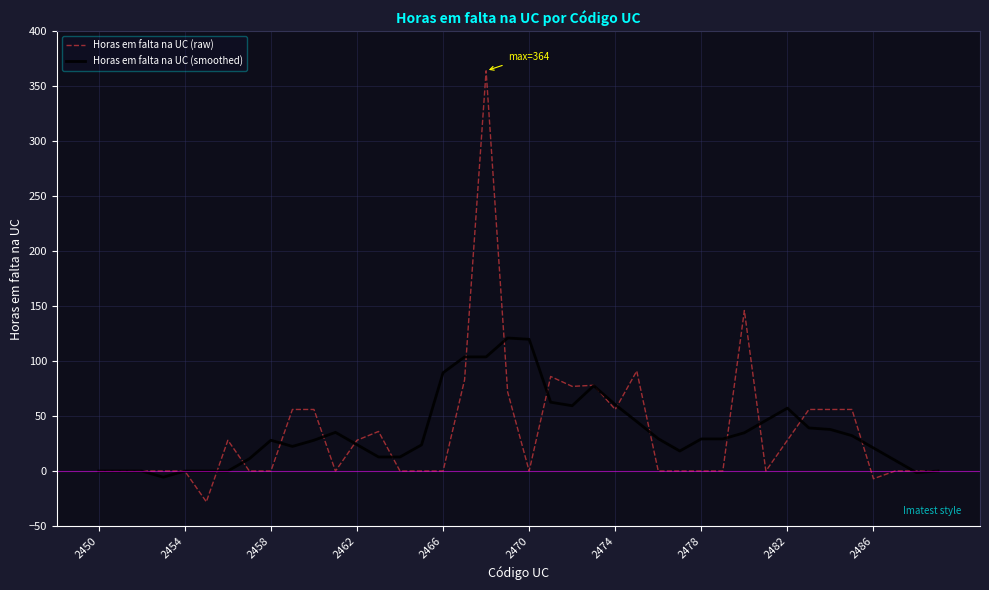

Which series has the widest spread of values?

Horas em falta na UC (raw)